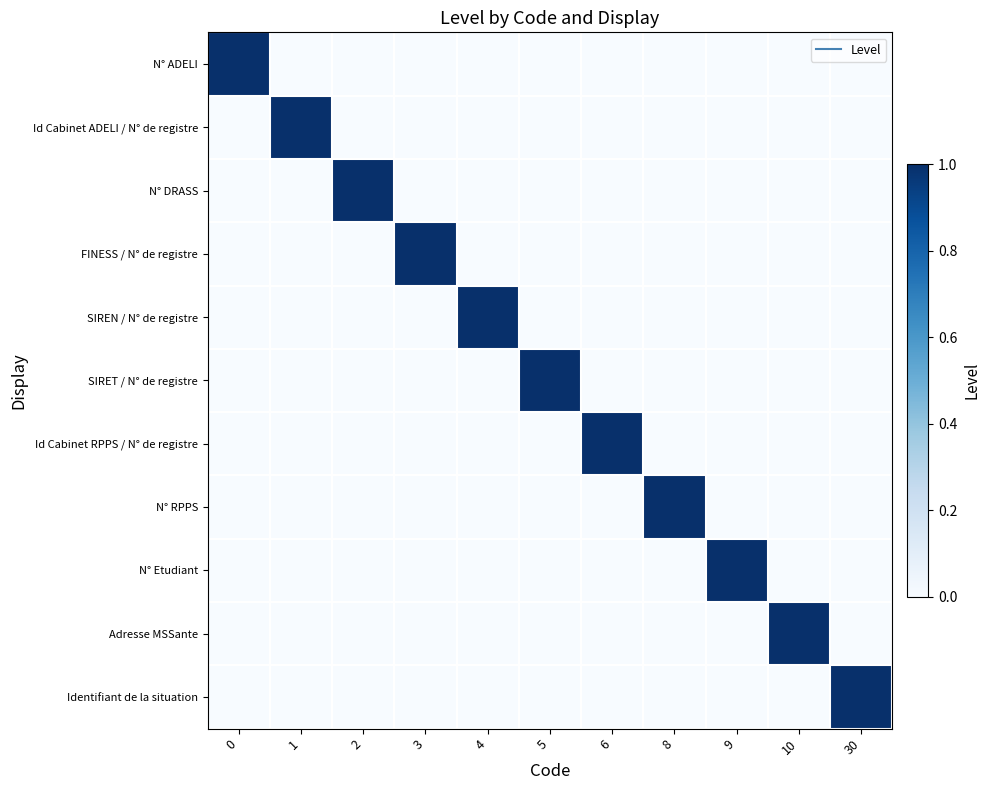

Reading left to right, list all the values displayed in this chart.

N° ADELI: 0=1	1=0	2=0	3=0	4=0	5=0	6=0	8=0	9=0	10=0	30=0
Id Cabinet ADELI / N° de registre: 0=0	1=1	2=0	3=0	4=0	5=0	6=0	8=0	9=0	10=0	30=0
N° DRASS: 0=0	1=0	2=1	3=0	4=0	5=0	6=0	8=0	9=0	10=0	30=0
FINESS / N° de registre: 0=0	1=0	2=0	3=1	4=0	5=0	6=0	8=0	9=0	10=0	30=0
SIREN / N° de registre: 0=0	1=0	2=0	3=0	4=1	5=0	6=0	8=0	9=0	10=0	30=0
SIRET / N° de registre: 0=0	1=0	2=0	3=0	4=0	5=1	6=0	8=0	9=0	10=0	30=0
Id Cabinet RPPS / N° de registre: 0=0	1=0	2=0	3=0	4=0	5=0	6=1	8=0	9=0	10=0	30=0
N° RPPS: 0=0	1=0	2=0	3=0	4=0	5=0	6=0	8=1	9=0	10=0	30=0
N° Etudiant: 0=0	1=0	2=0	3=0	4=0	5=0	6=0	8=0	9=1	10=0	30=0
Adresse MSSante: 0=0	1=0	2=0	3=0	4=0	5=0	6=0	8=0	9=0	10=1	30=0
Identifiant de la situation: 0=0	1=0	2=0	3=0	4=0	5=0	6=0	8=0	9=0	10=0	30=1